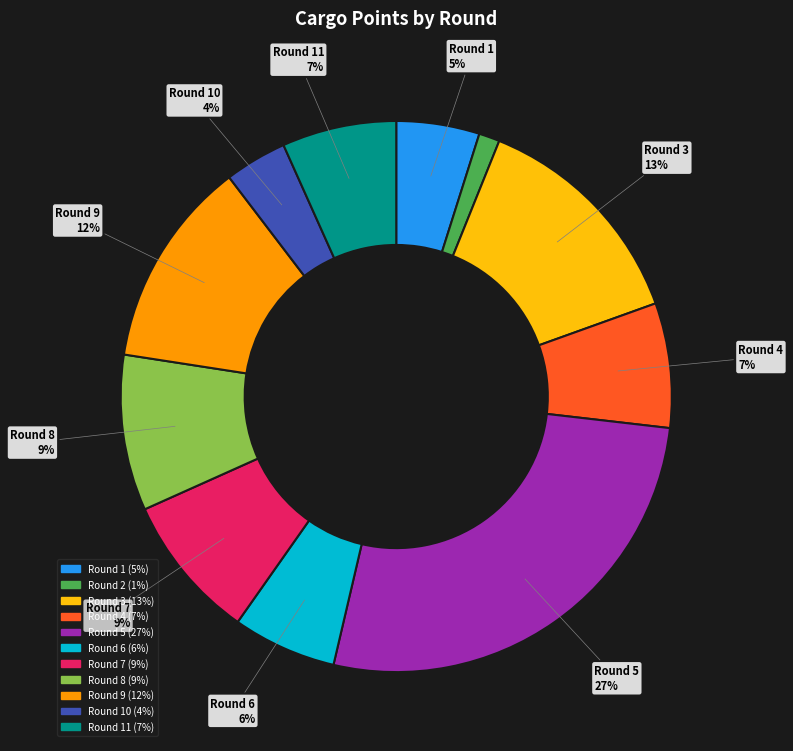

Count the number of slices in the pie.

11